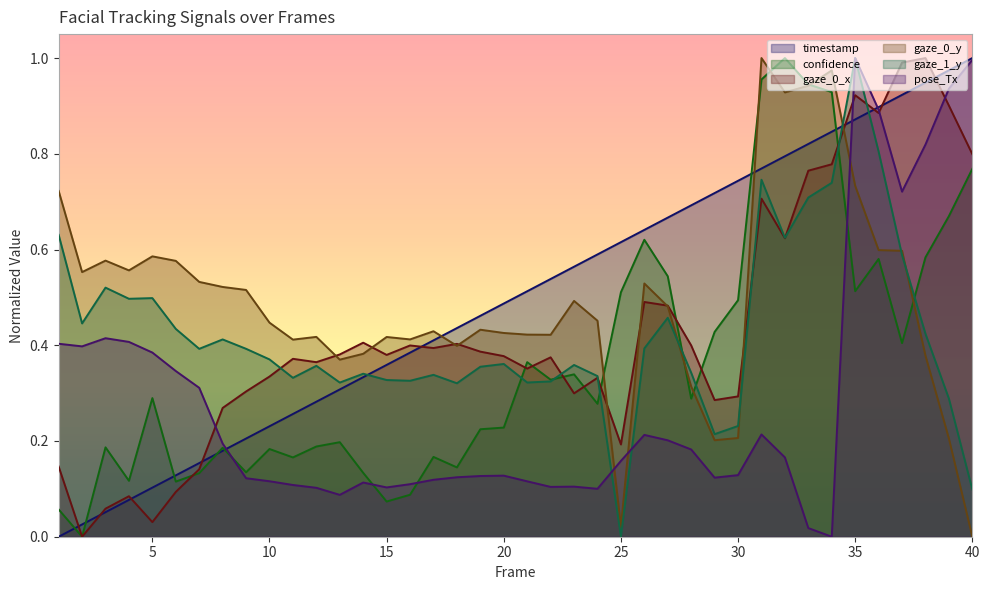

List the labels in order of confidence value, largest first.

32, 31, 33, 34, 40, 39, 26, 38, 36, 27, 35, 25, 30, 29, 37, 21, 23, 22, 5, 28, 24, 20, 19, 13, 12, 3, 8, 10, 17, 11, 18, 9, 14, 7, 4, 6, 16, 15, 1, 2